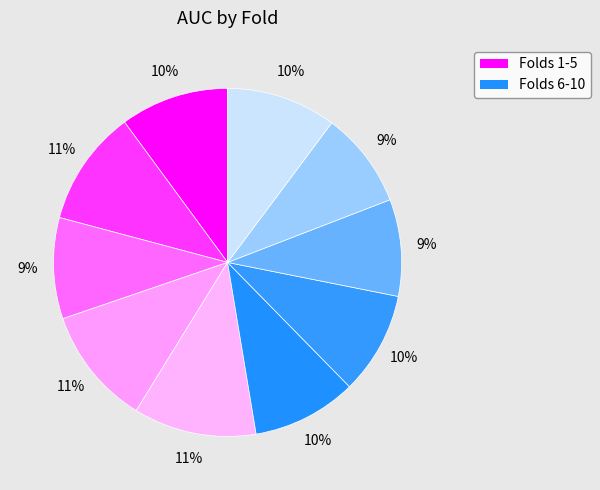

What is the smallest slice in the pie chart?

9